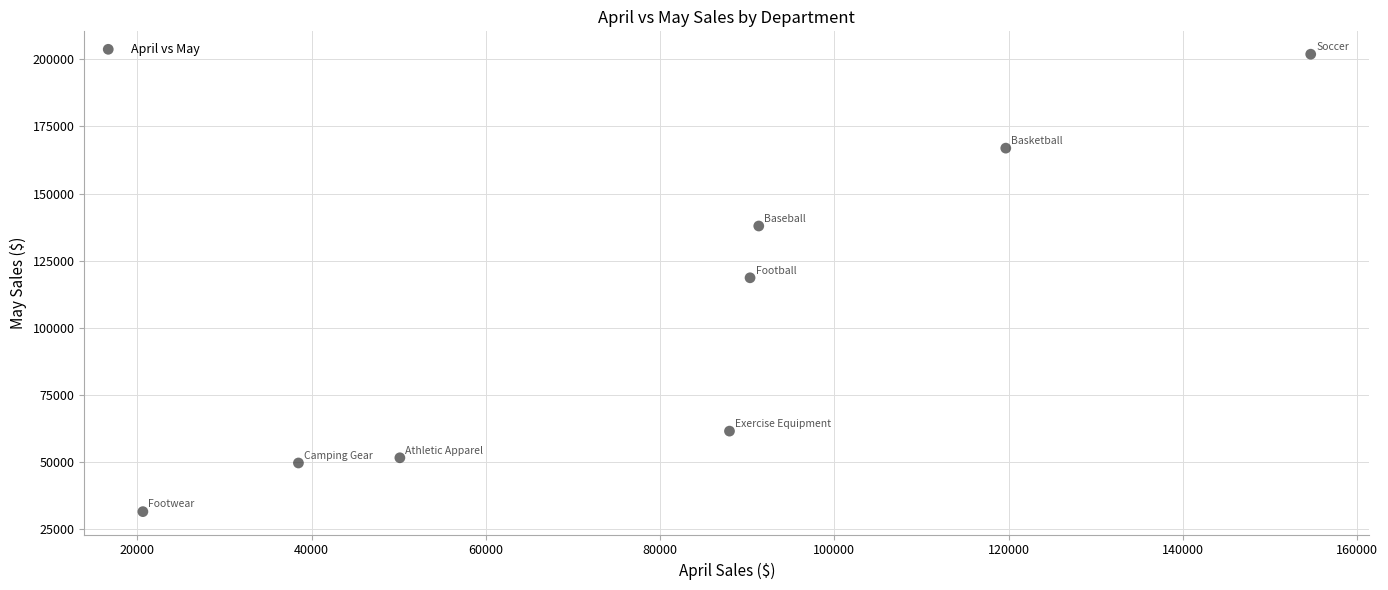

What is the average X value?

81646.6